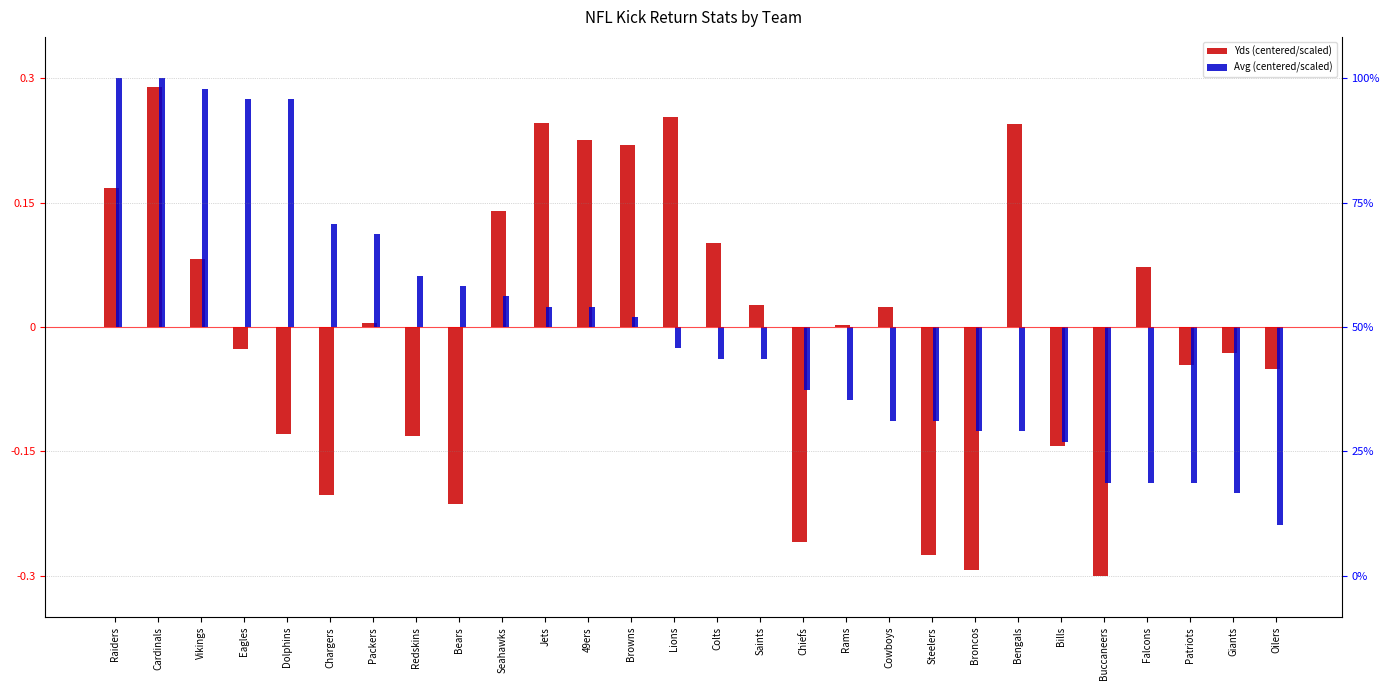

True or false: Yds (centered/scaled) has a value of 0.1 at Seahawks.

False